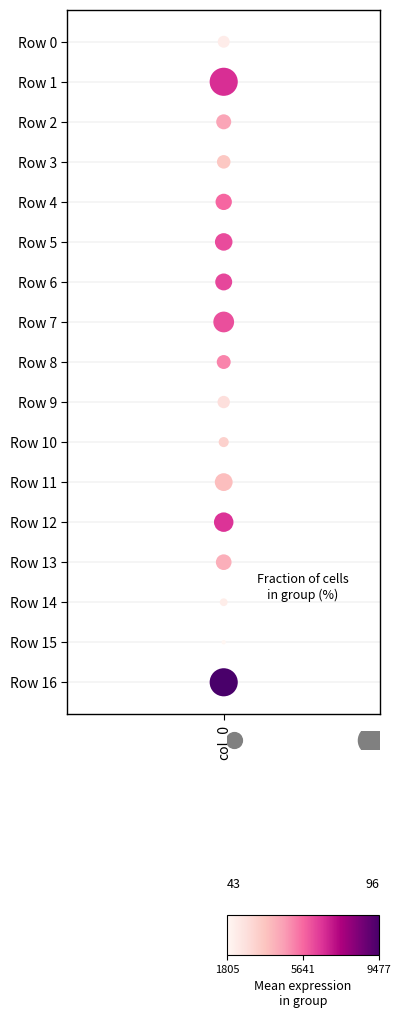

Is it true that the value at col_0 is 5?

True